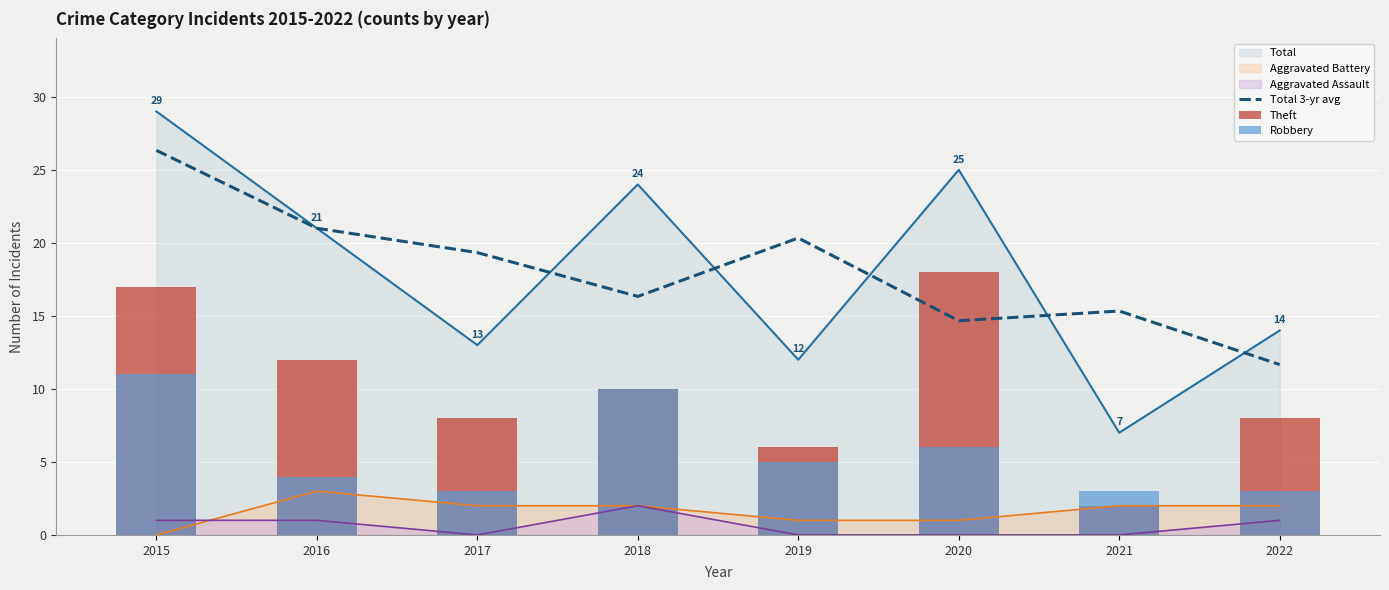

True or false: Robbery has a value of 8.8 at 2019.

False